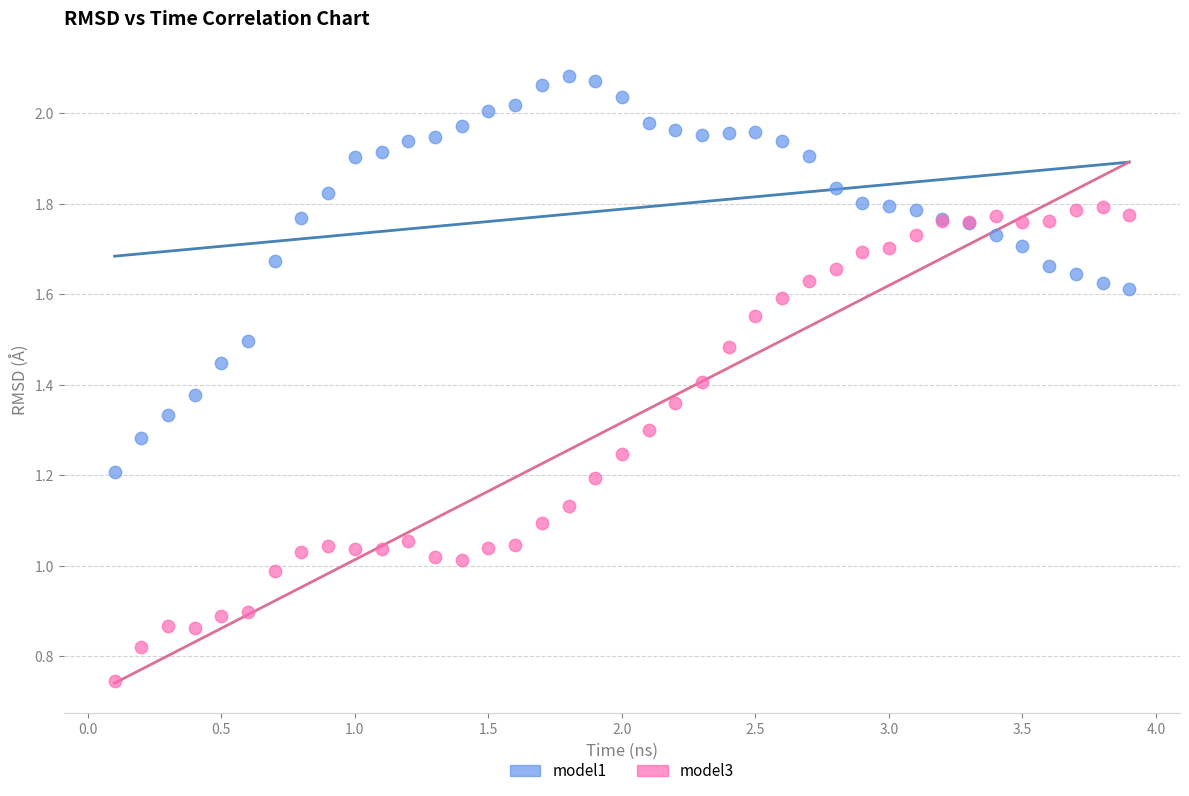

What is the X range (max minus min) for the scatter plot?

3.8